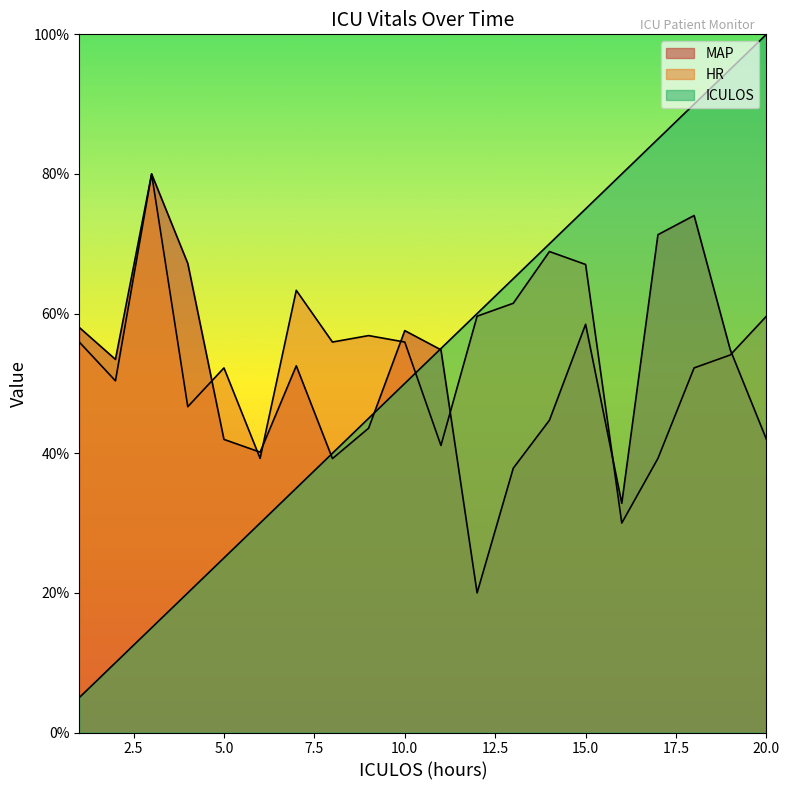

Reading right to left, extract all data points from this chart.

ICULOS: 20=100.0	19=95.0	18=90.0	17=85.0	16=80.0	15=75.0	14=70.0	13=65.0	12=60.0	11=55.0	10=50.0	9=45.0	8=40.0	7=35.0	6=30.0	5=25.0	4=20.0	3=15.0	2=10.0	1=5.0
MAP: 20=42.0	19=54.8	18=74.1	17=71.3	16=32.8	15=58.5	14=44.7	13=37.9	12=20.0	11=54.8	10=57.6	9=43.6	8=39.2	7=52.5	6=40.2	5=42.0	4=67.2	3=80.0	2=53.4	1=58.0
HR: 20=59.6	19=54.1	18=52.2	17=39.3	16=30.0	15=67.0	14=68.9	13=61.5	12=59.6	11=41.1	10=55.9	9=56.9	8=55.9	7=63.3	6=39.3	5=52.2	4=46.7	3=80.0	2=50.4	1=55.9